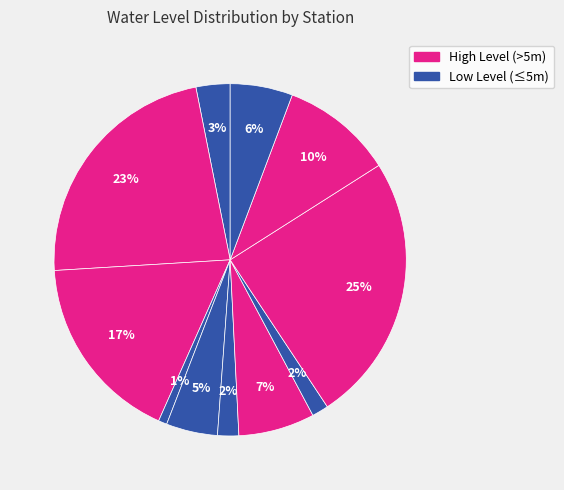

To the nearest percent, what is the average slice percentage?

9%